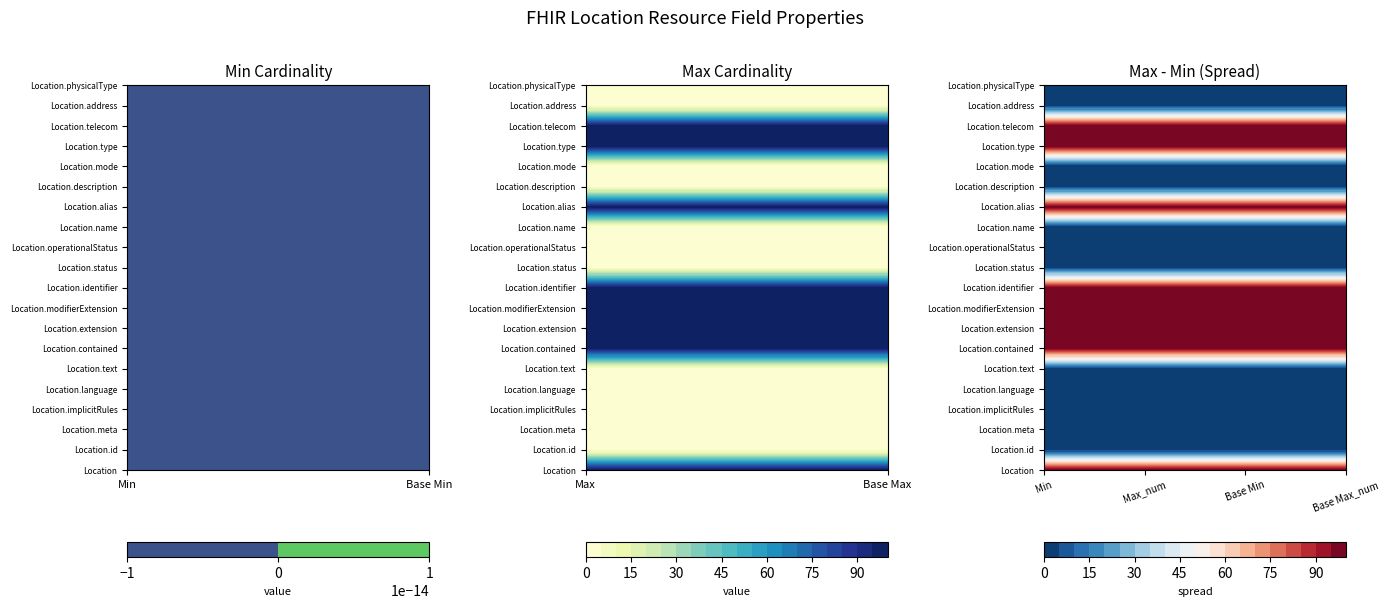

Reading right to left, what are all the values shown in this chart?

Min: 0	0	0	0	0	0	0	0	0	0	0	0	0	0	0	0	0	0	0	0
Max_num: 1	1	99	99	1	1	99	1	1	1	99	99	99	99	1	1	1	1	1	99
Base Min: 0	0	0	0	0	0	0	0	0	0	0	0	0	0	0	0	0	0	0	0
Base Max_num: 1	1	99	99	1	1	99	1	1	1	99	99	99	99	1	1	1	1	1	99